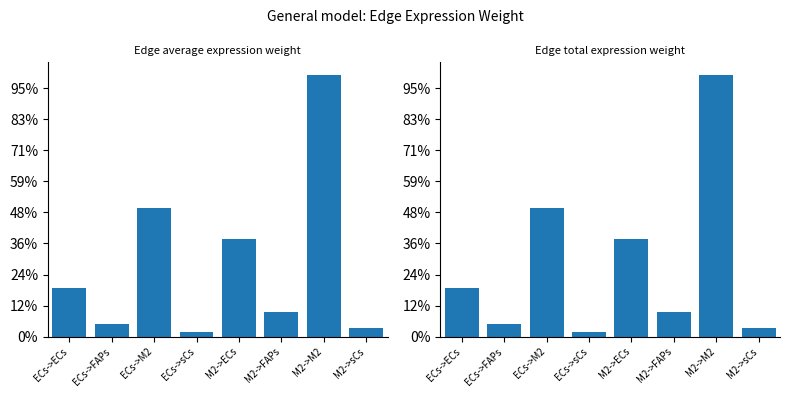

At which label is Edge average expression weight closest to 2137?

ECs->M2